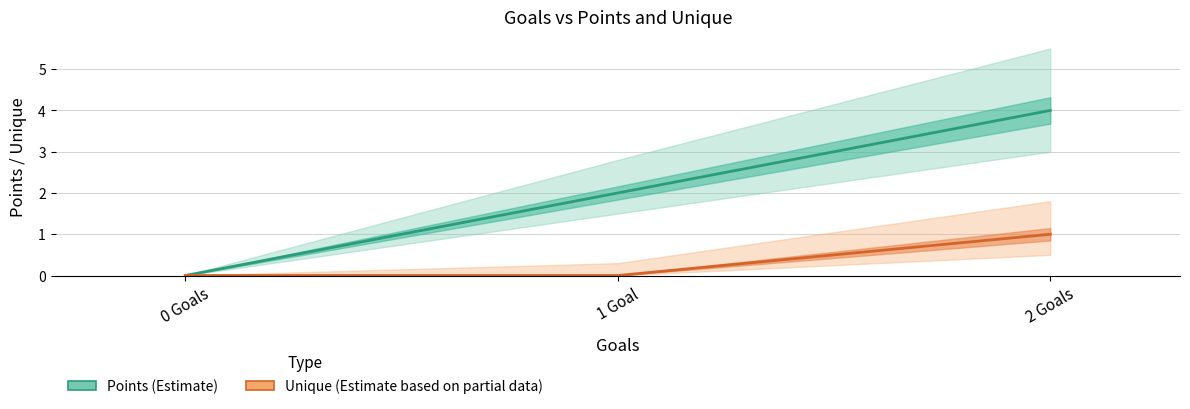

Rank the categories by Unique value from highest to lowest.

2 Goals, 0 Goals, 1 Goal